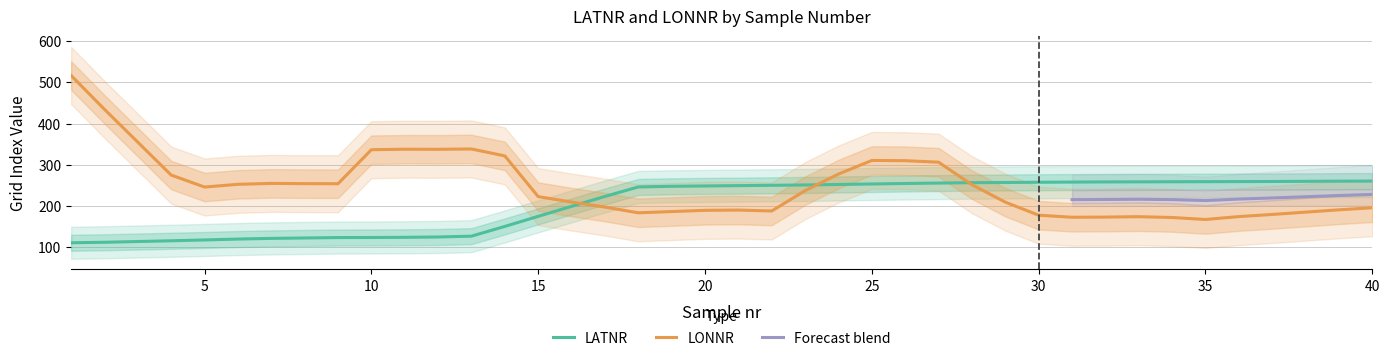

What is the smallest value displayed?

111.2